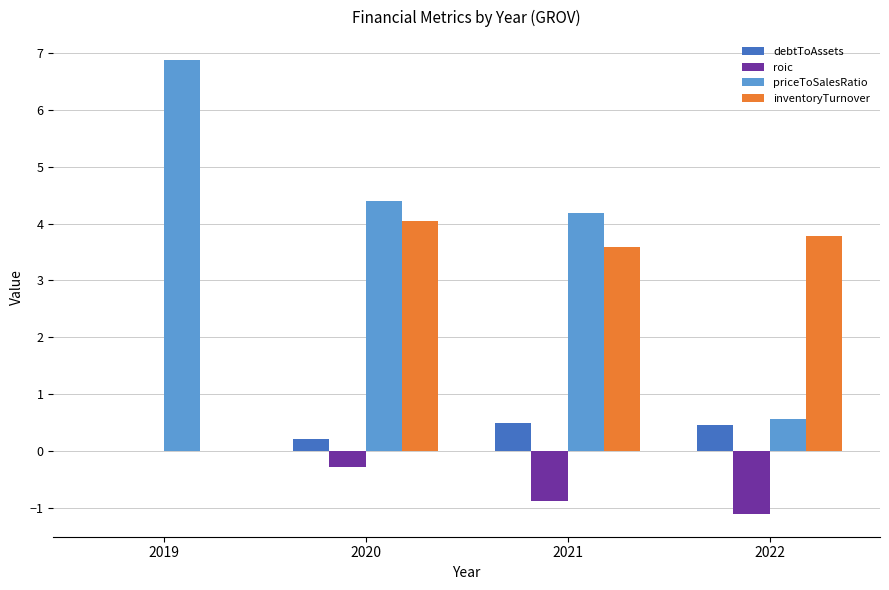

Which series changed the most between 2020 and 2021?

roic